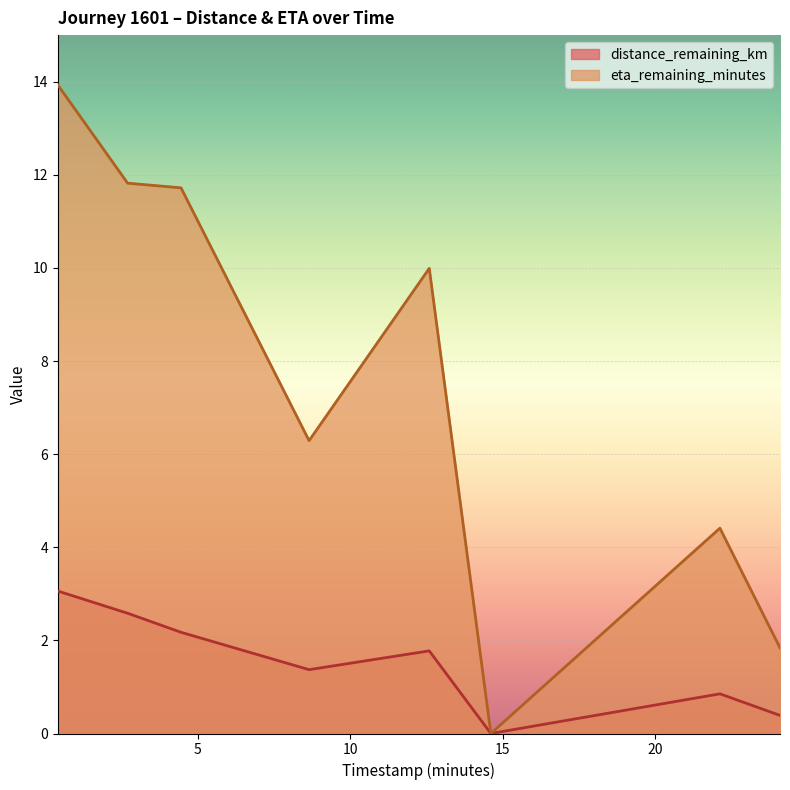

What is the label of the 5th point from the right?

8.65